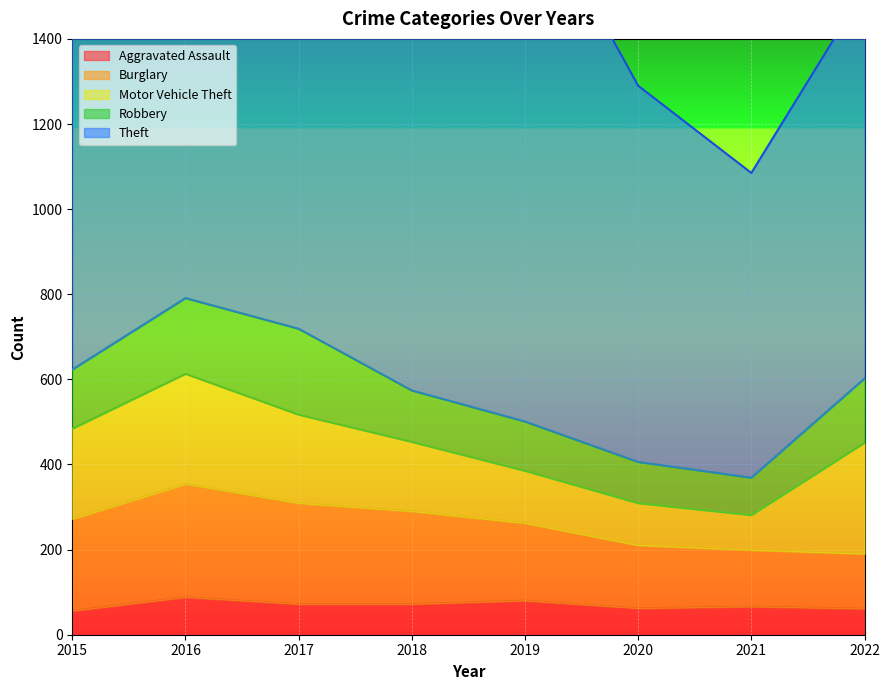

How many interior local peaks does the Theft series have?

2